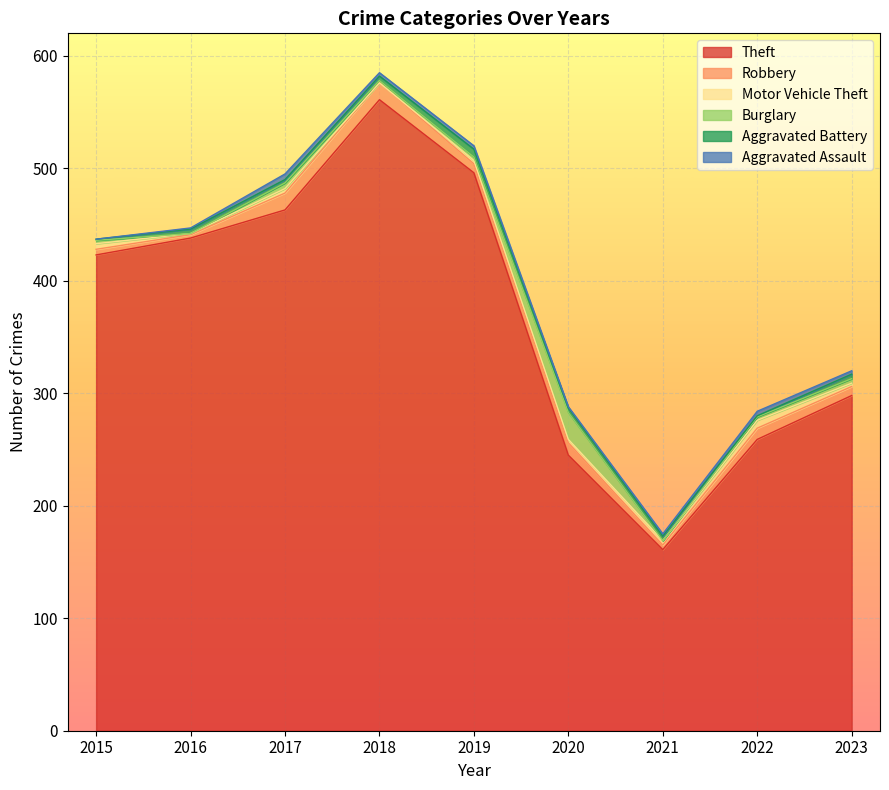

Reading left to right, transcribe all the data shown in this chart.

Theft: 2015=423	2016=438	2017=463	2018=561	2019=496	2020=245	2021=161	2022=259	2023=298
Robbery: 2015=5	2016=3	2017=15	2018=15	2019=8	2020=11	2021=4	2022=10	2023=8
Motor Vehicle Theft: 2015=5	2016=1	2017=4	2018=0	2019=3	2020=3	2021=4	2022=7	2023=3
Burglary: 2015=3	2016=0	2017=5	2018=2	2019=3	2020=24	2021=0	2022=3	2023=4
Aggravated Battery: 2015=1	2016=4	2017=3	2018=4	2019=7	2020=4	2021=4	2022=1	2023=4
Aggravated Assault: 2015=0	2016=1	2017=5	2018=3	2019=3	2020=1	2021=2	2022=4	2023=3